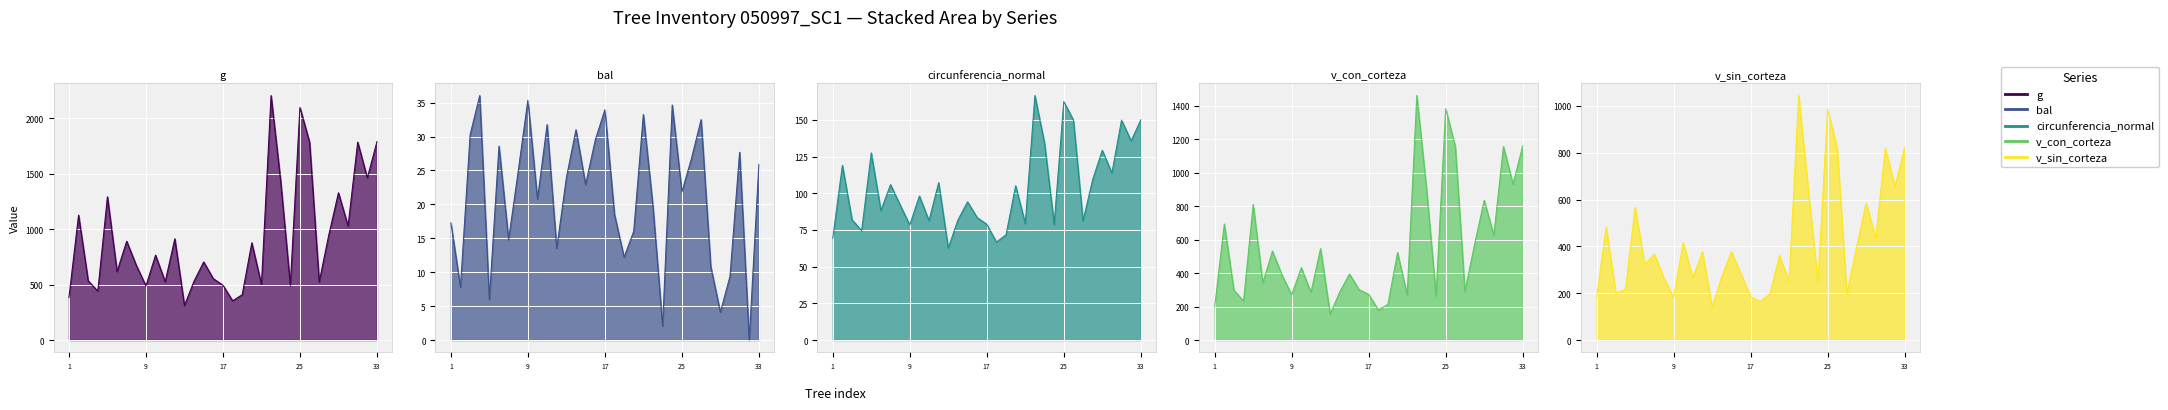

Which has a higher value, 50997032 or 50997031?

50997032